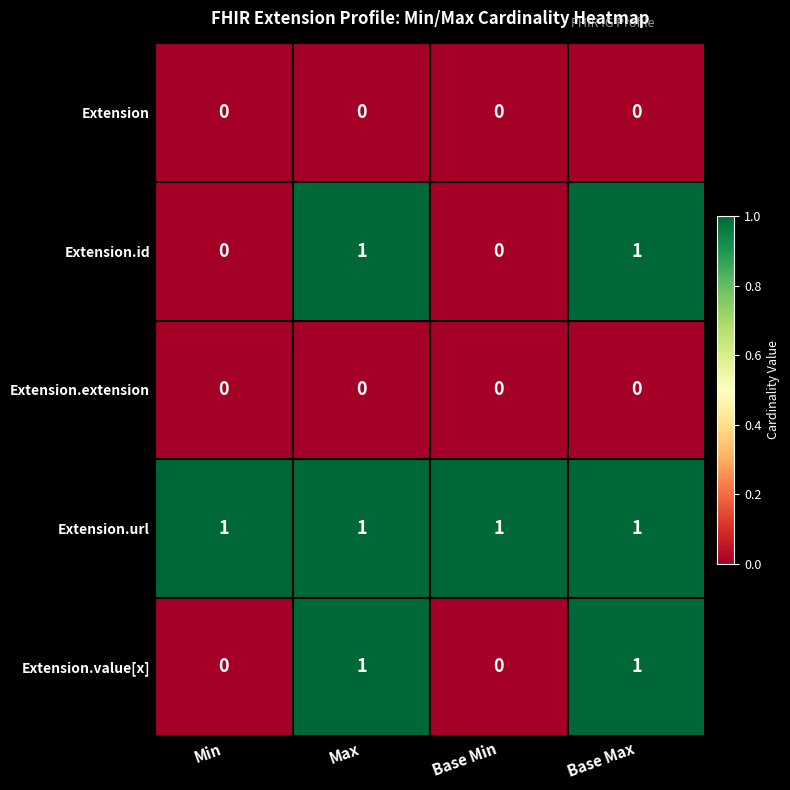

At how many categories does at least one series exceed 0?

4